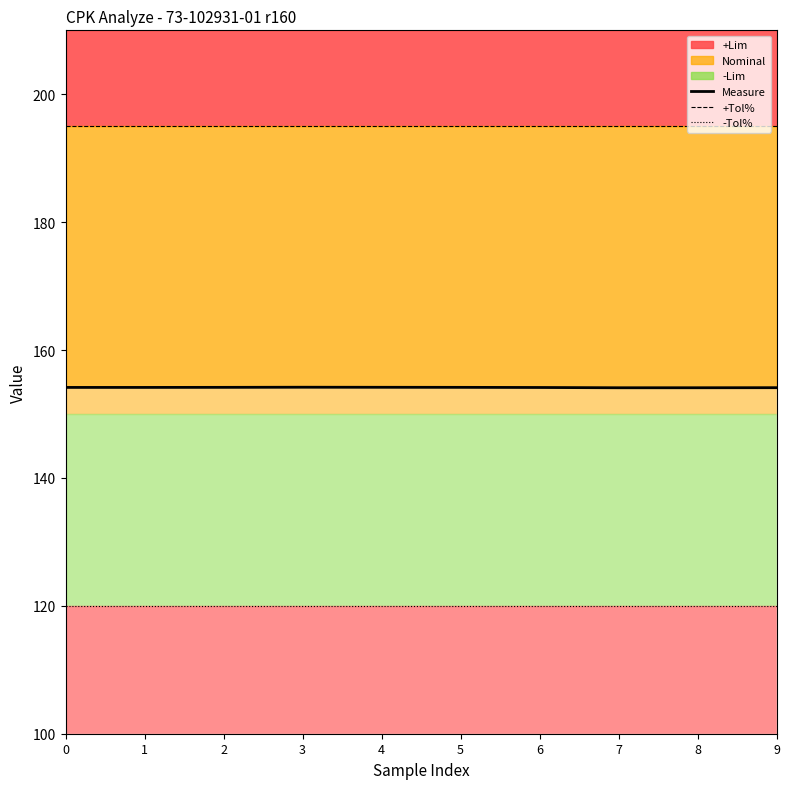

Reading left to right, what are all the values shown in this chart?

Measure: 154.2	154.2	154.2	154.2	154.2	154.2	154.1	154.1	154.1	154.1
+Tol%: 195.0	195.0	195.0	195.0	195.0	195.0	195.0	195.0	195.0	195.0
-Tol%: 120.0	120.0	120.0	120.0	120.0	120.0	120.0	120.0	120.0	120.0